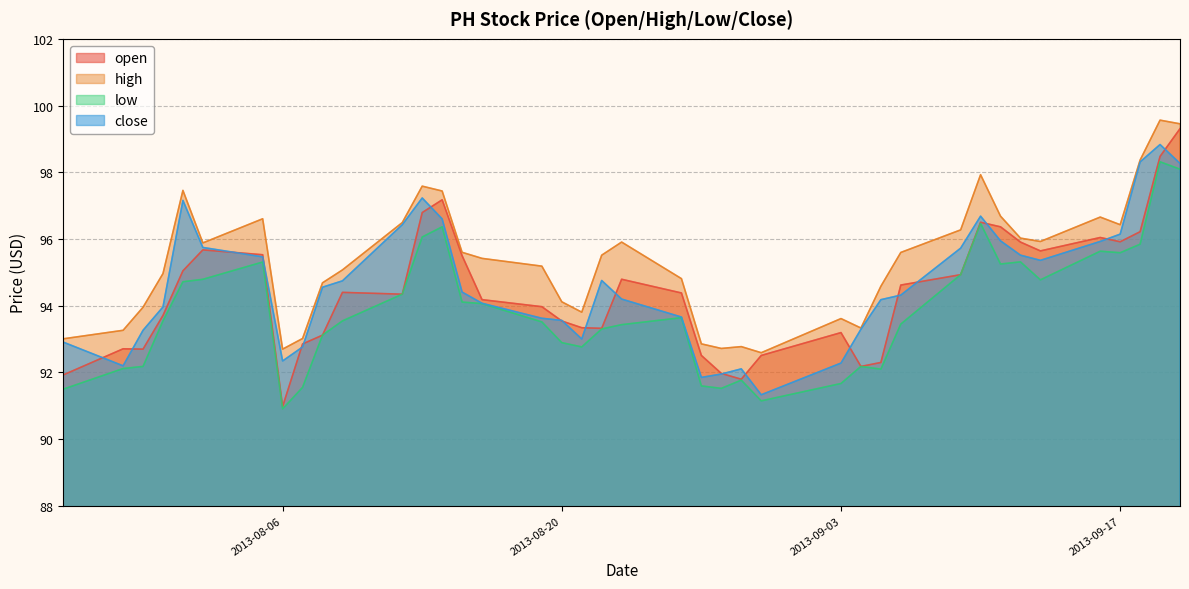

At which label does open reach its peak?

2013-09-20